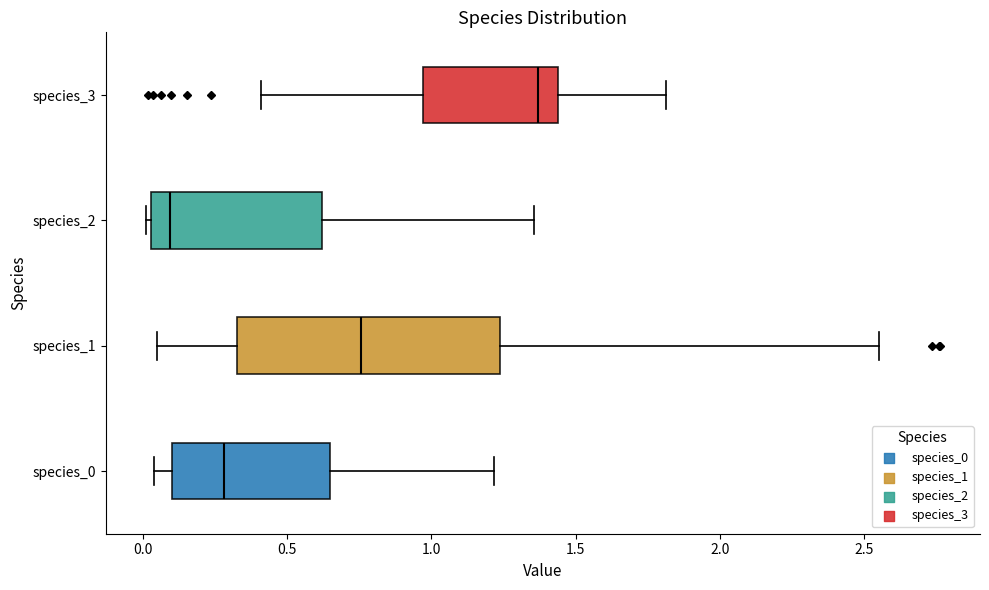

Which box's median line is the furthest to the right?

species_3